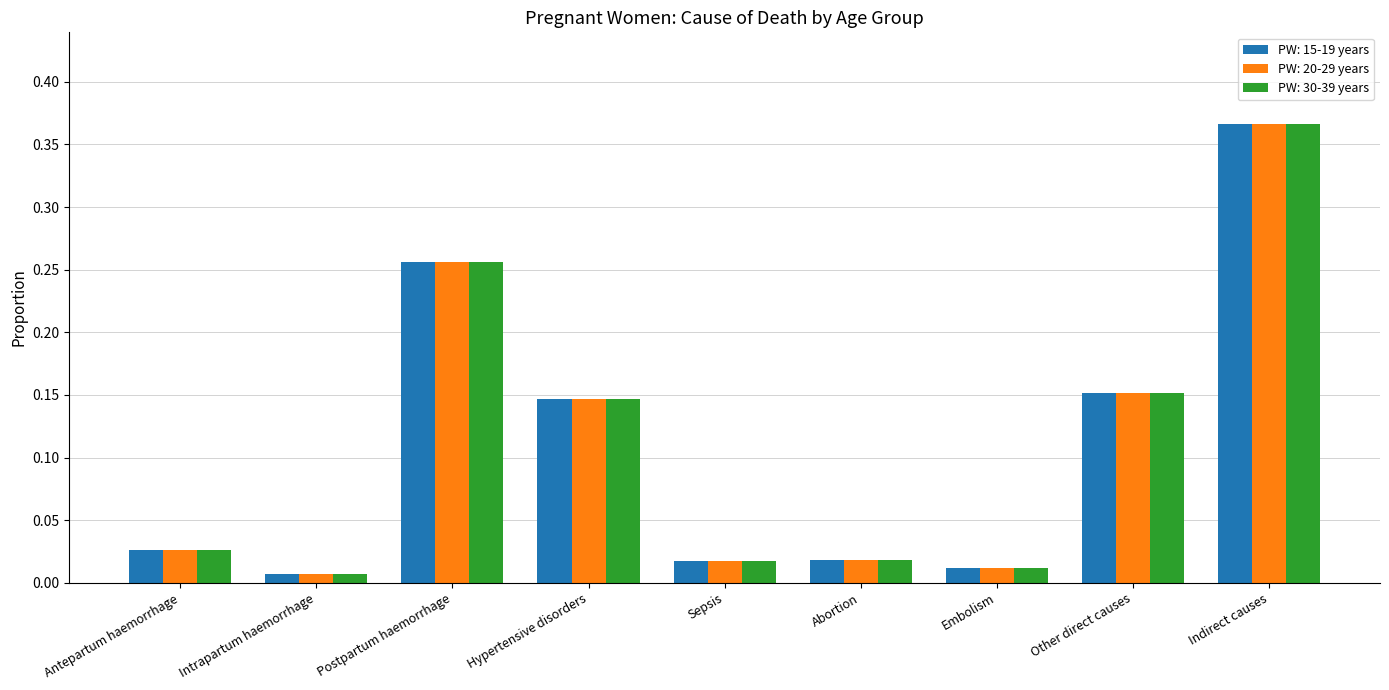

Is the value of PW: 20-29 years at Postpartum haemorrhage greater than the value of PW: 15-19 years at Indirect causes?

No